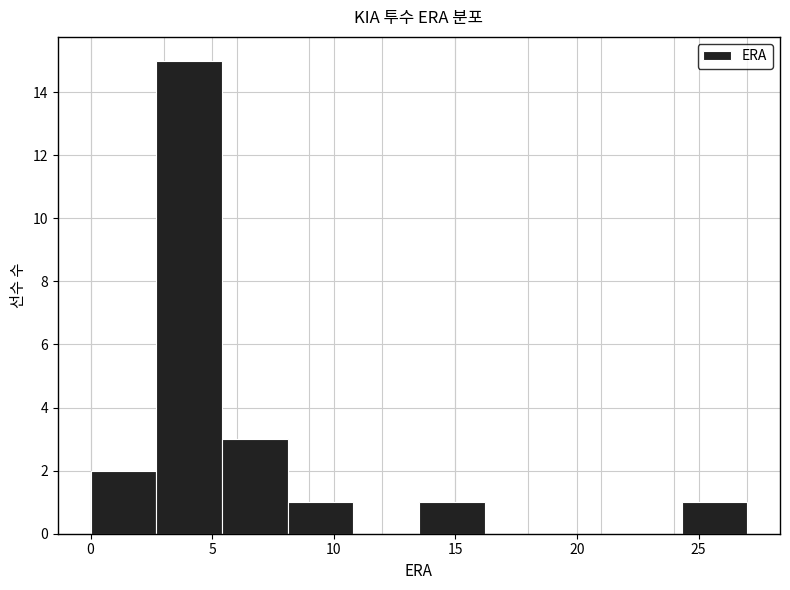

Which range on the x-axis has the tallest bar?

2.7 to 5.4